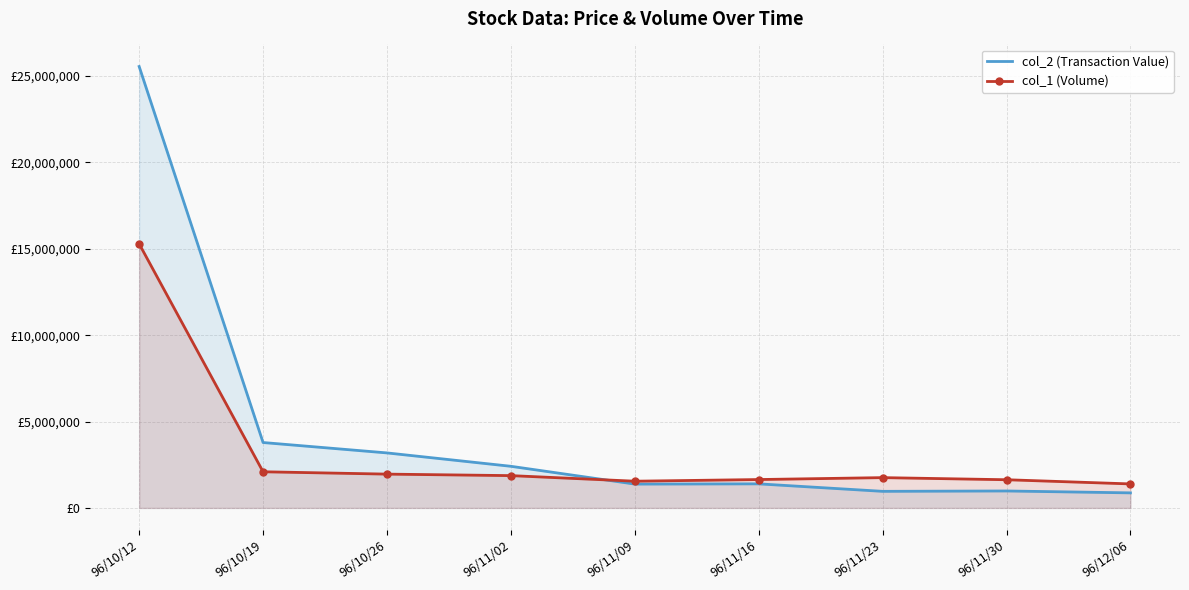

The value of col_1 (Volume) at 96/12/06 is 1391000. True or false?

True